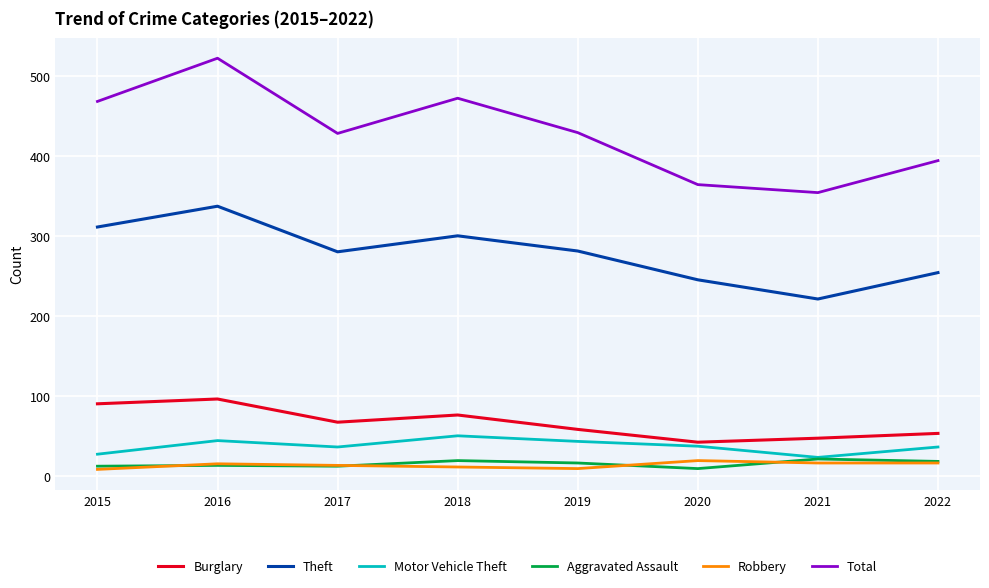

What is the maximum value for Total?

522